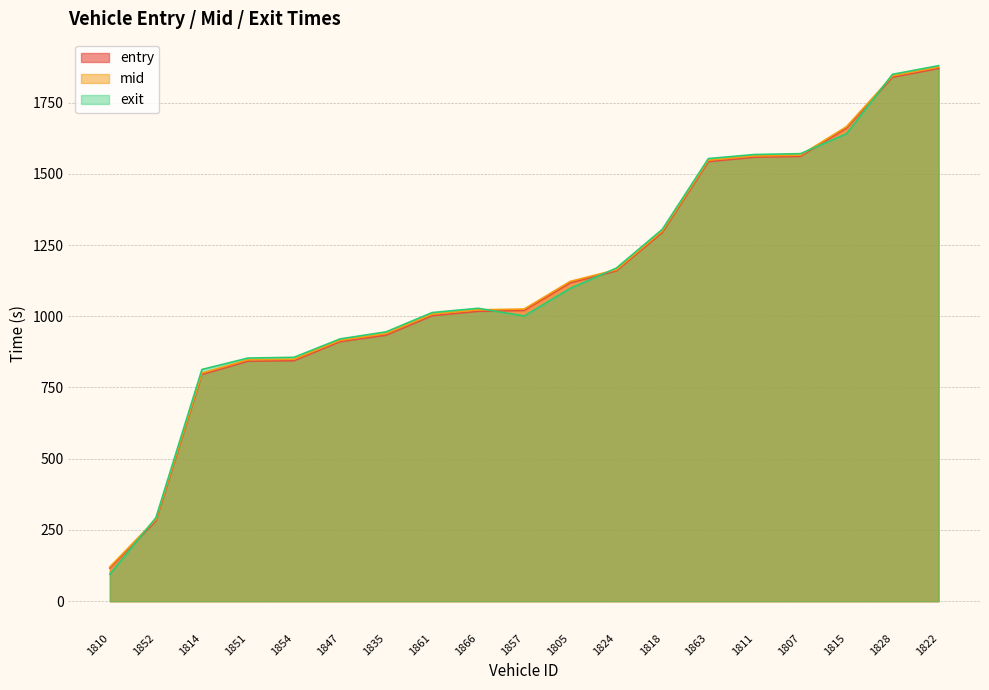

Where is mid nearest to the value 997?

1861